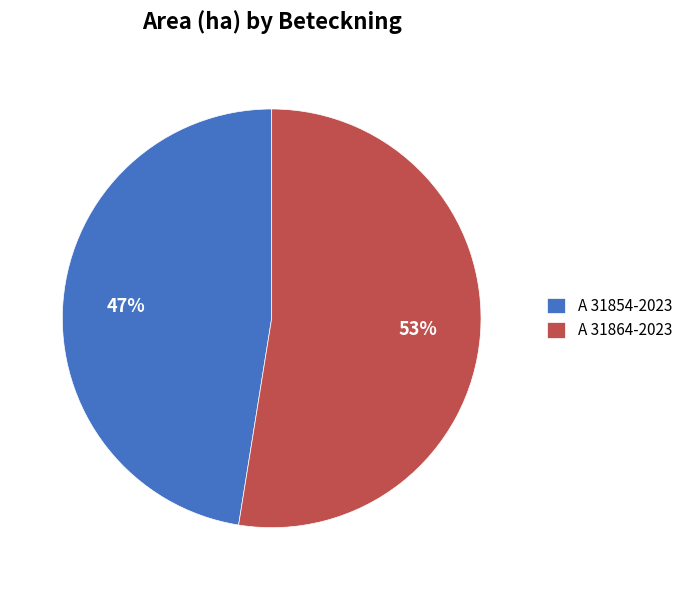

To the nearest percent, what percentage of the pie is A 31864-2023?

53%